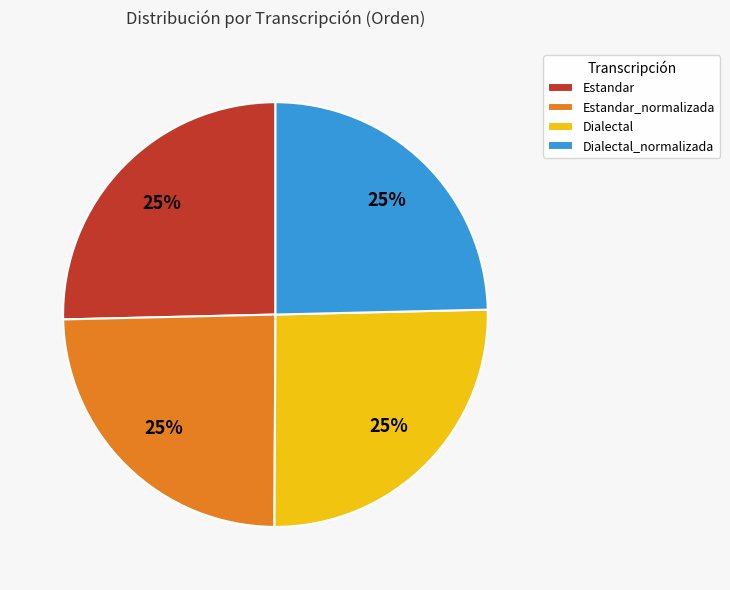

To the nearest percent, what is the combined percentage of Dialectal_normalizada and Dialectal?

50%